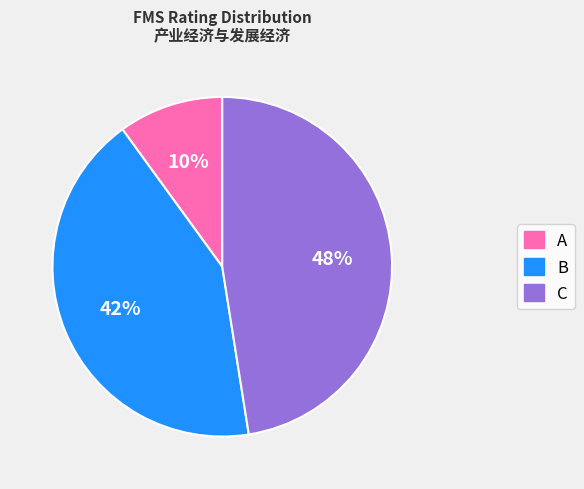

Which category has the biggest portion of the pie?

C